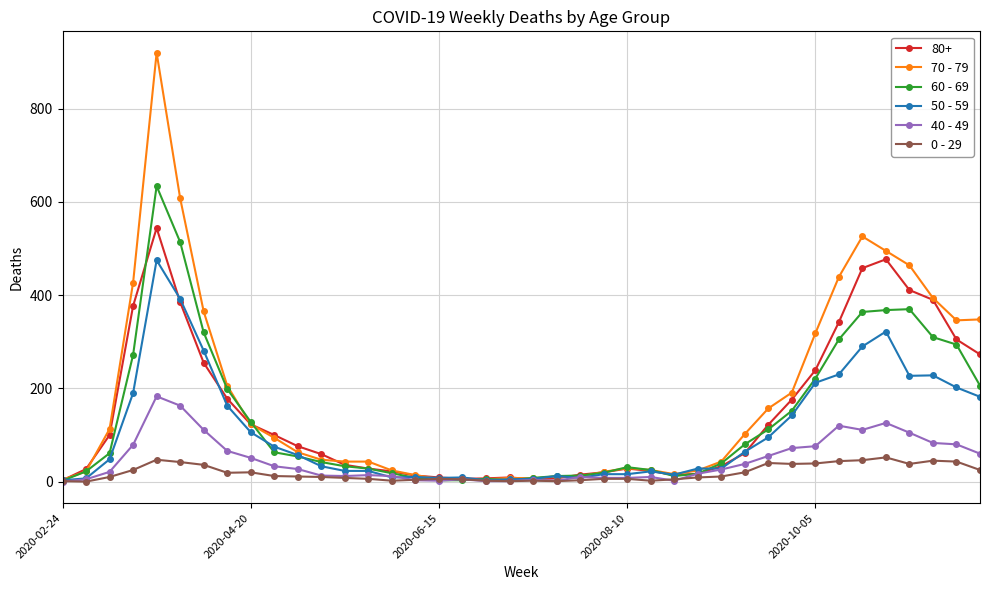

True or false: 70 - 79 has more than 1 interior local peaks.

True